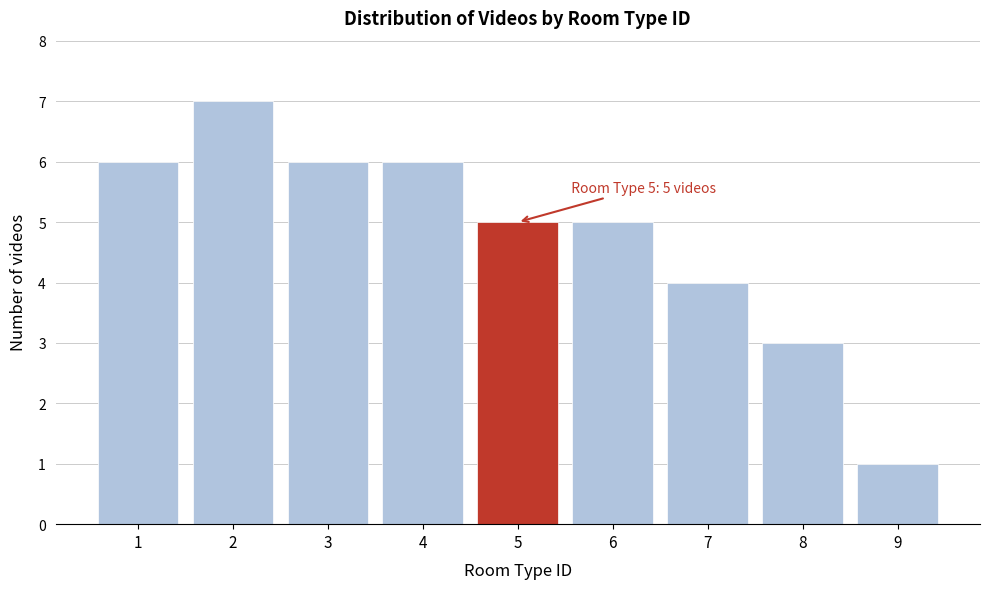

Reading right to left, extract all data points from this chart.

9=1	8=3	7=4	6=5	5=5	4=6	3=6	2=7	1=6